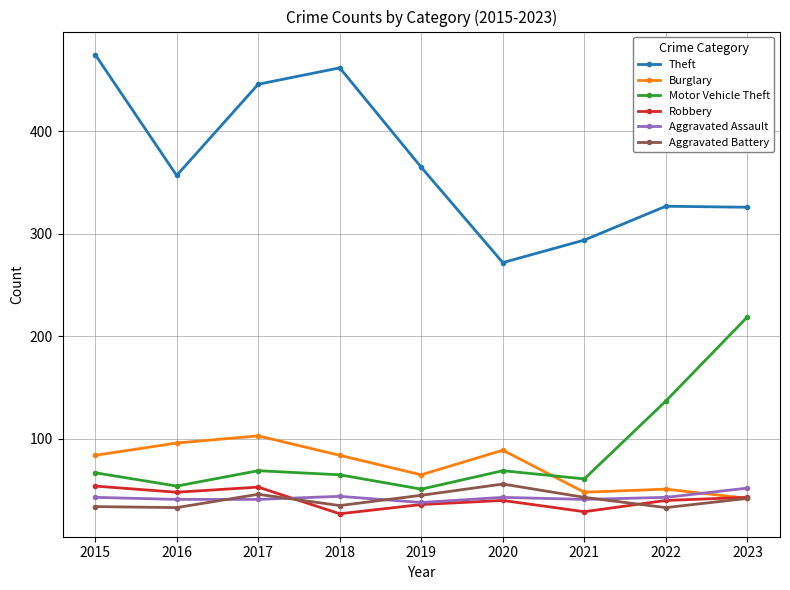

What is the value of the Theft point at the 6th from the left?

272